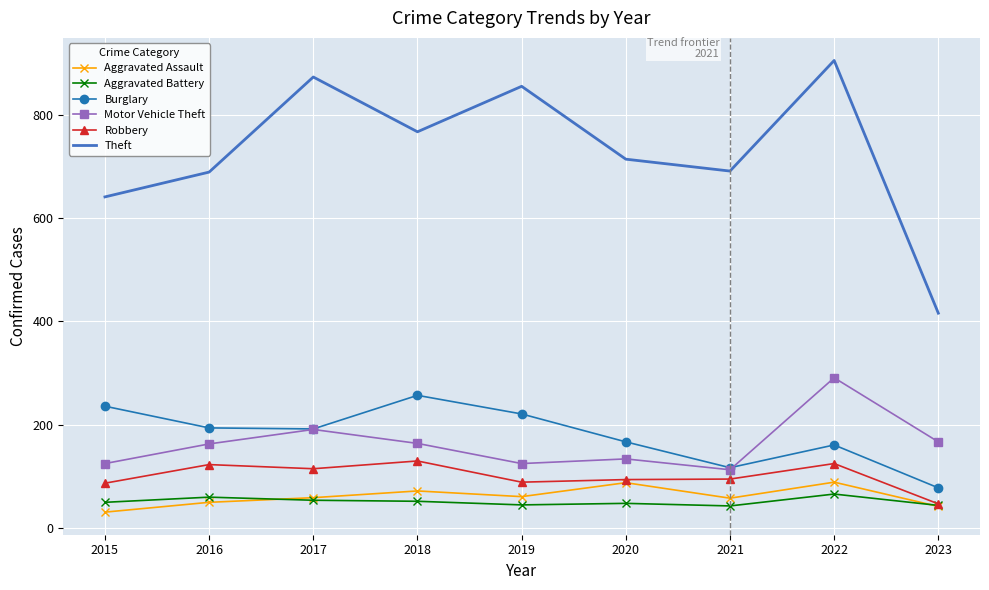

How many categories are shown in the chart?

9